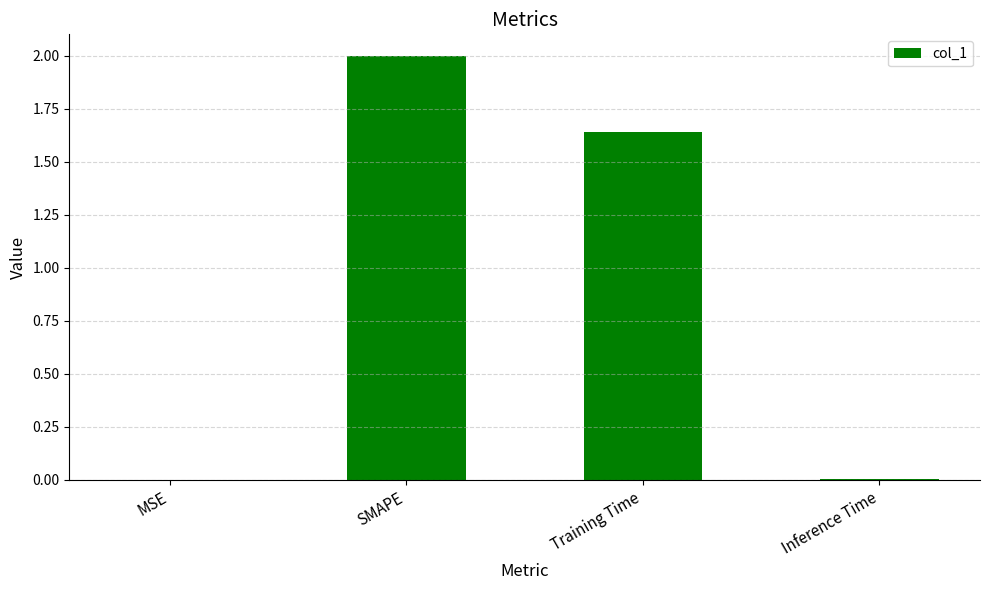

Where does the data first go above 1?

SMAPE